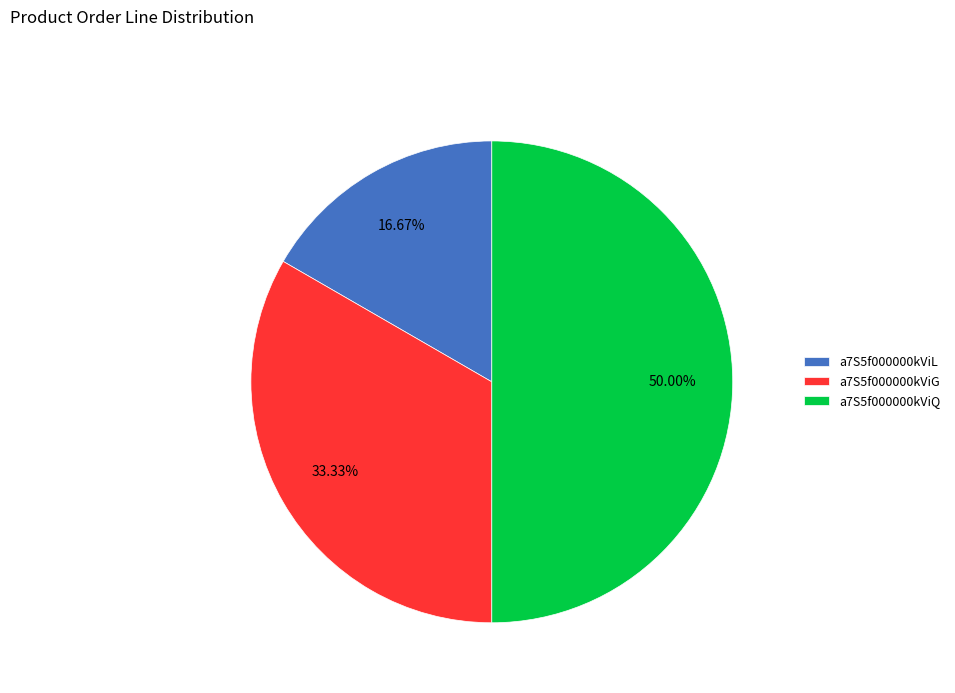

Count the number of slices in the pie.

3